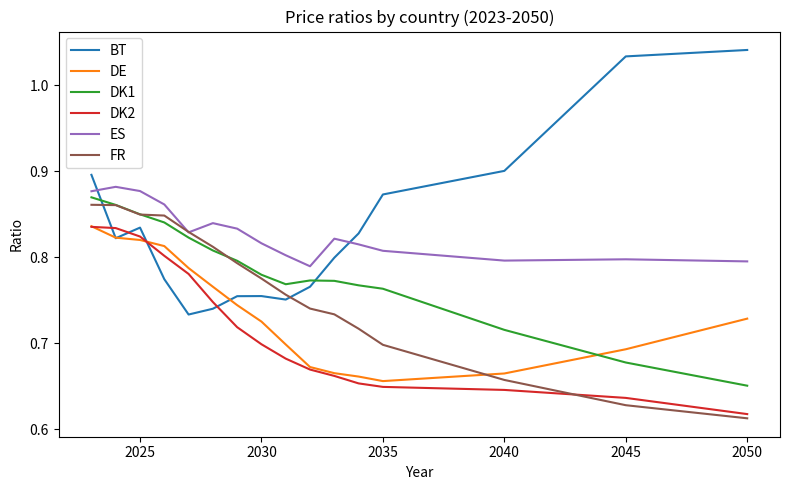

True or false: DE and ES intersect in this chart.

False